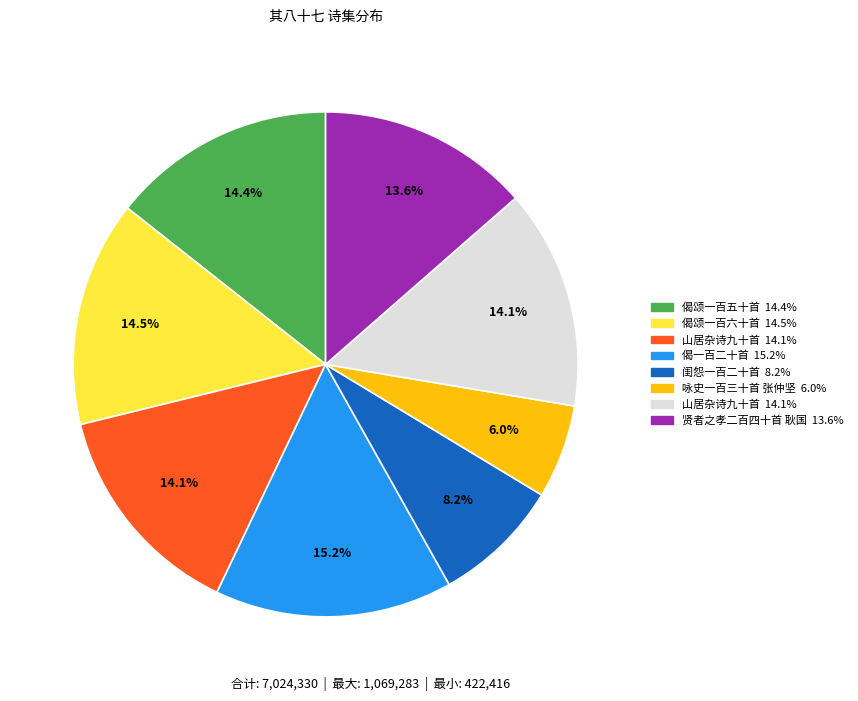

Is there a majority slice in this chart?

No